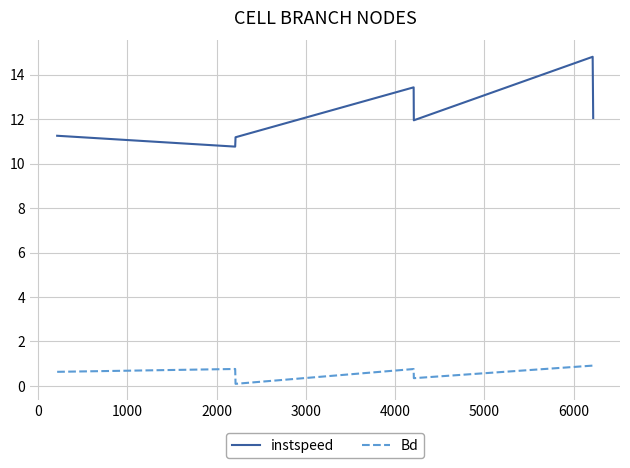

What is the highest value of the instspeed series?

14.8